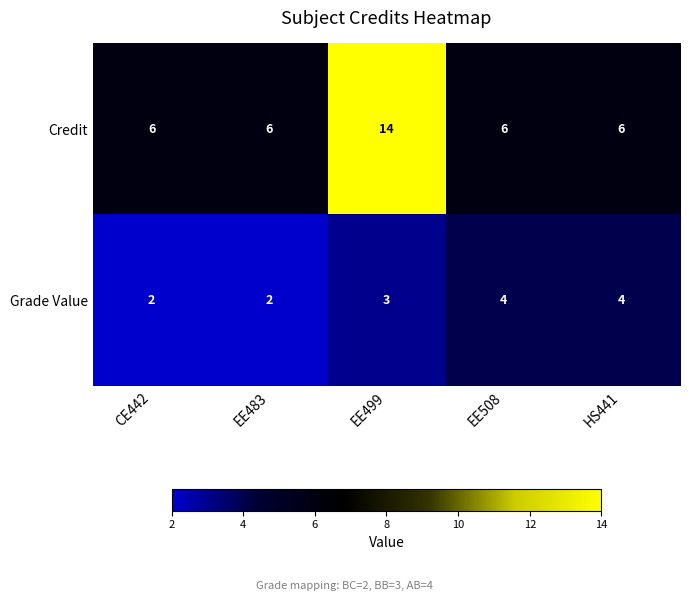

At EE483, list the series in order from largest to smallest.

Credit, Grade Value